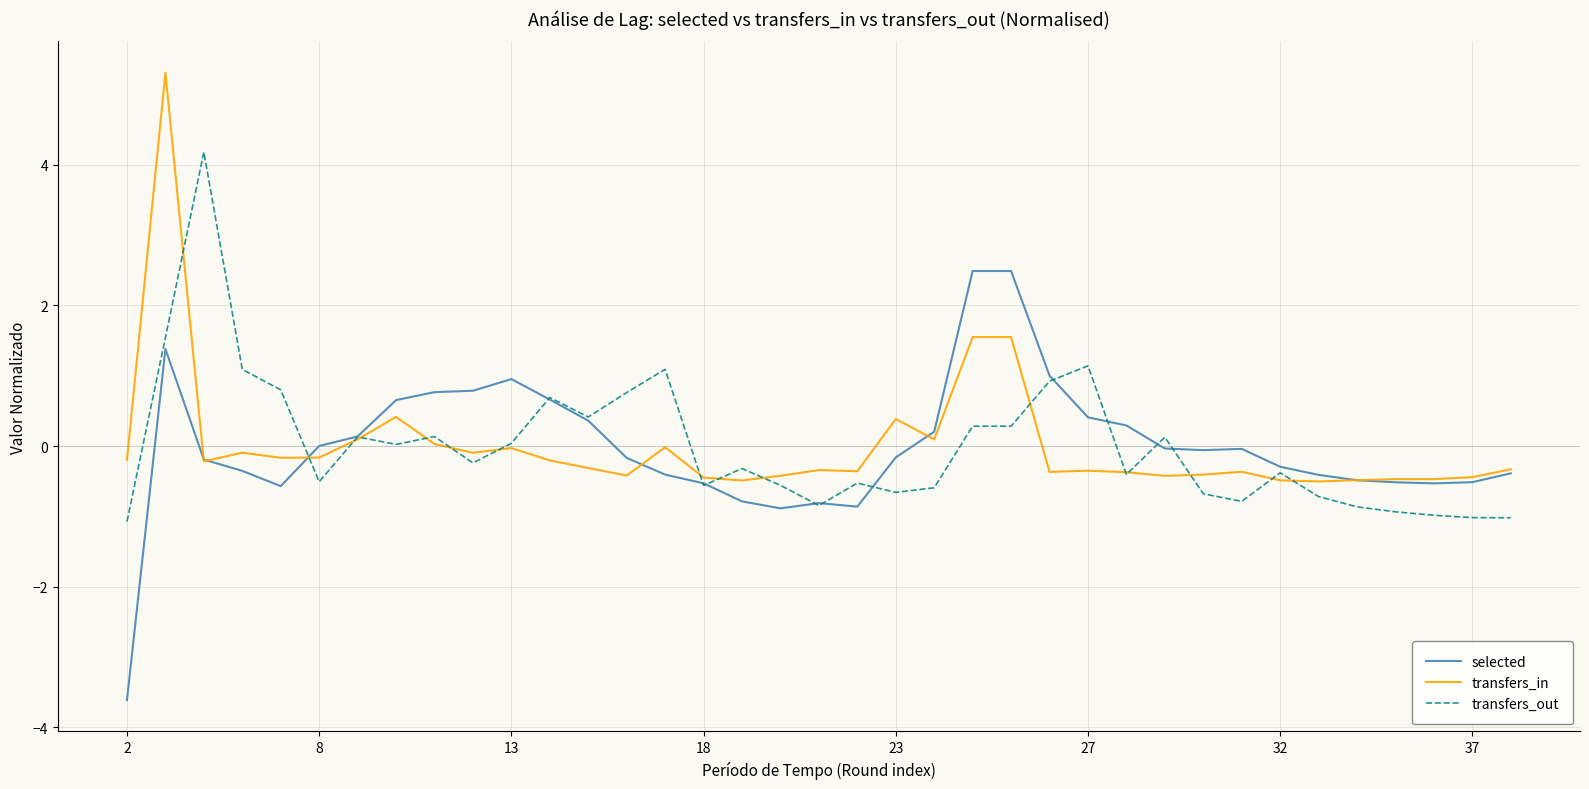

List the series in order of their peak value, lowest first.

selected, transfers_out, transfers_in